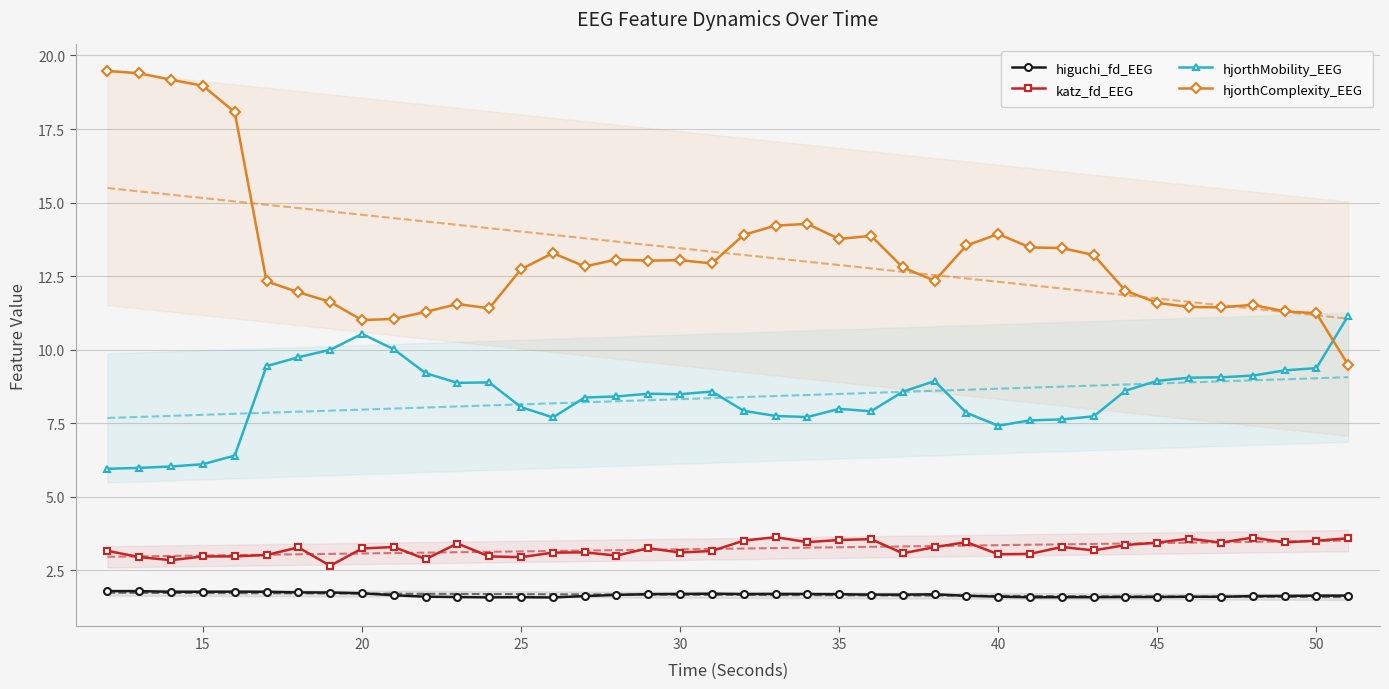

What are all the series names shown in the legend?

higuchi_fd_EEG, katz_fd_EEG, hjorthMobility_EEG, hjorthComplexity_EEG